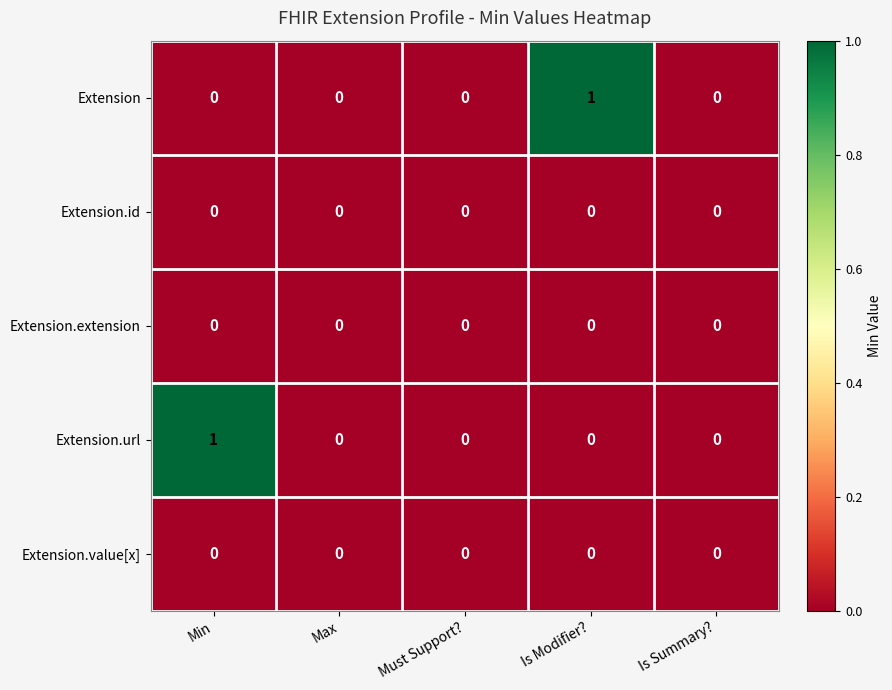

Is it true that Extension.url equals 1 at Min?

True